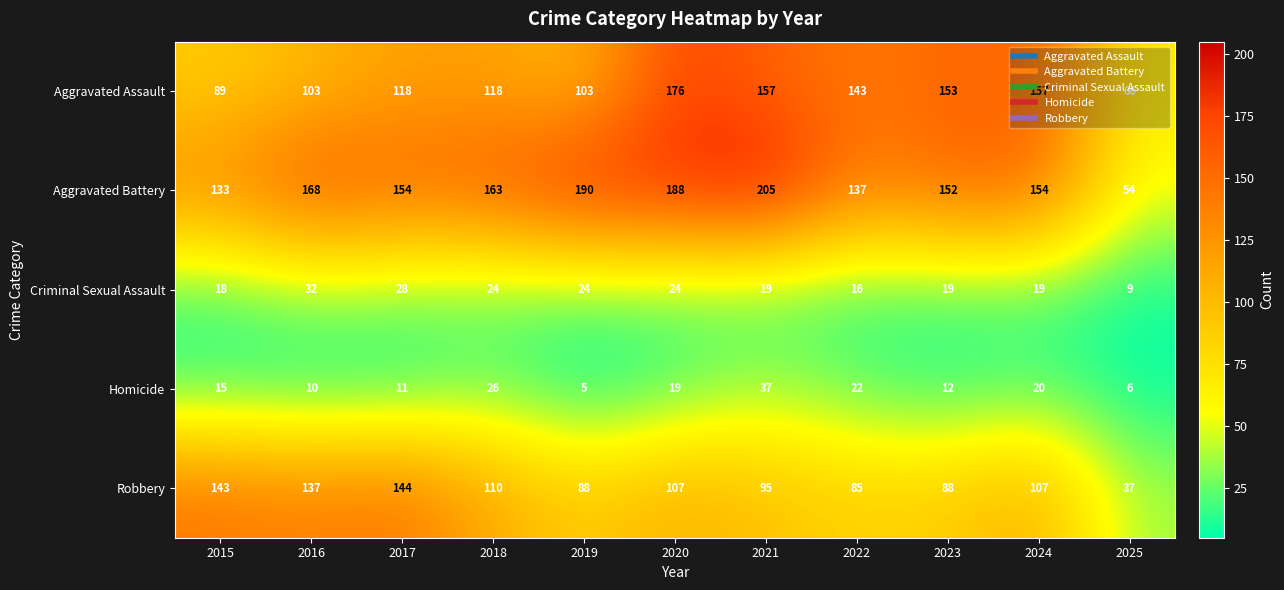

What is the difference between the maximum and minimum values in the Criminal Sexual Assault series?

23